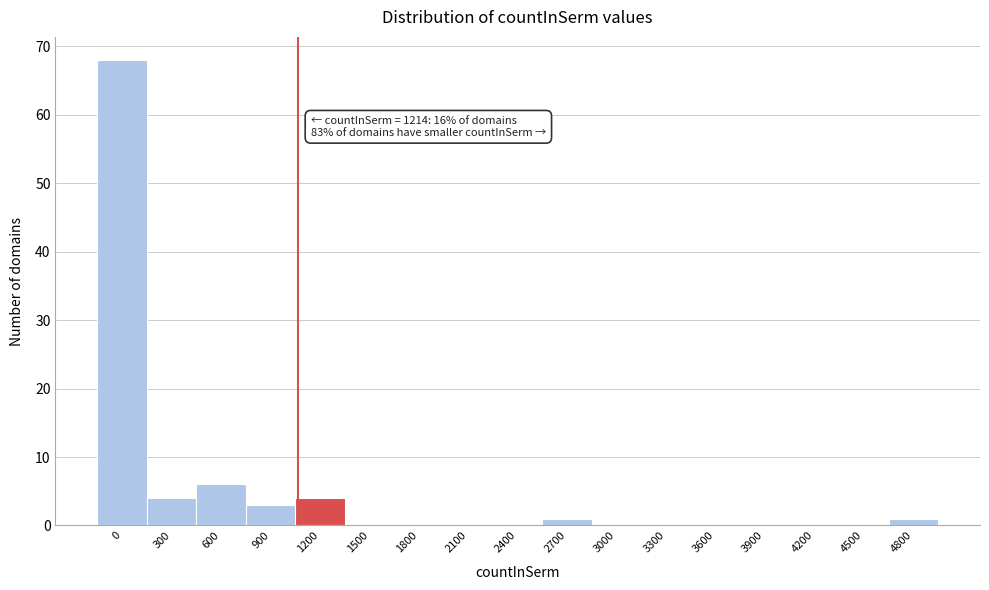

Reading right to left, transcribe all the data shown in this chart.

4800=1	4500=0	4200=0	3900=0	3600=0	3300=0	3000=0	2700=1	2400=0	2100=0	1800=0	1500=0	1200=4	900=3	600=6	300=4	0=68